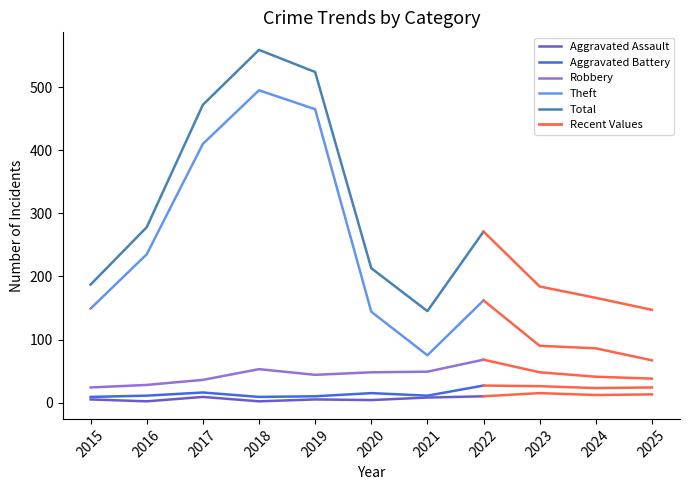

The value of Theft at 2018 is 193. True or false?

False